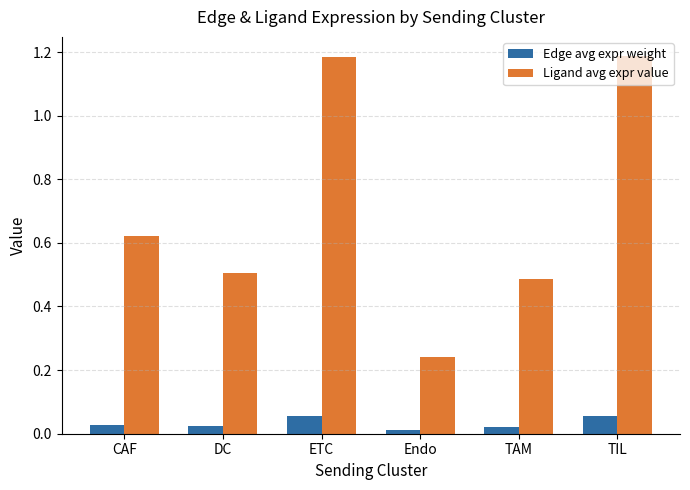

List the series in order of their peak value, lowest first.

Edge avg expr weight, Ligand avg expr value